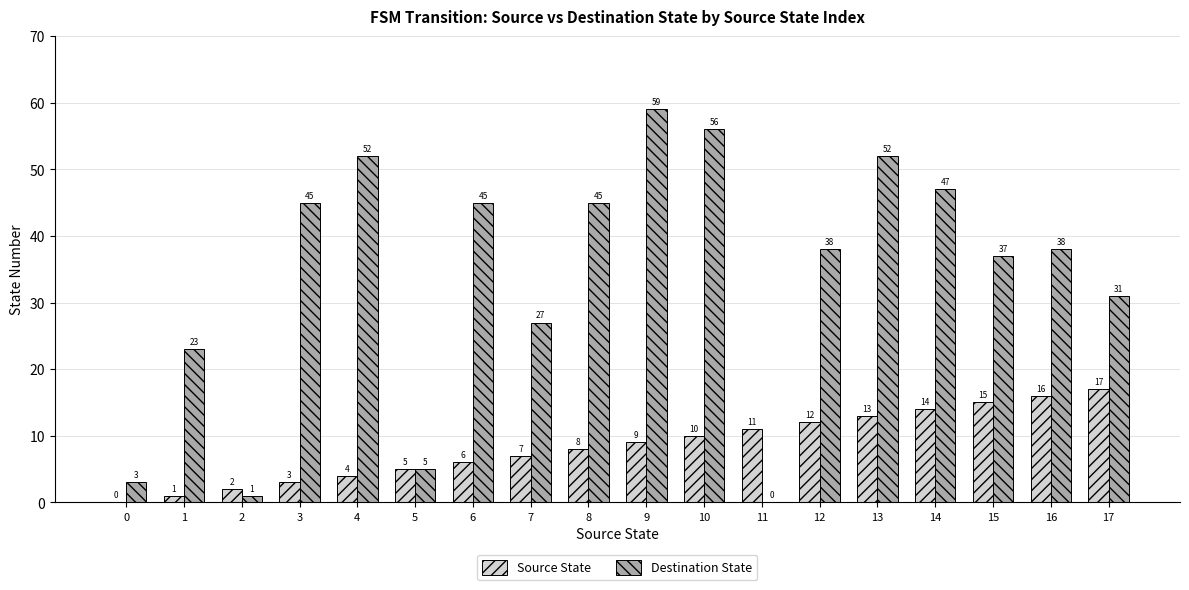

How many distinct data groups are displayed?

2